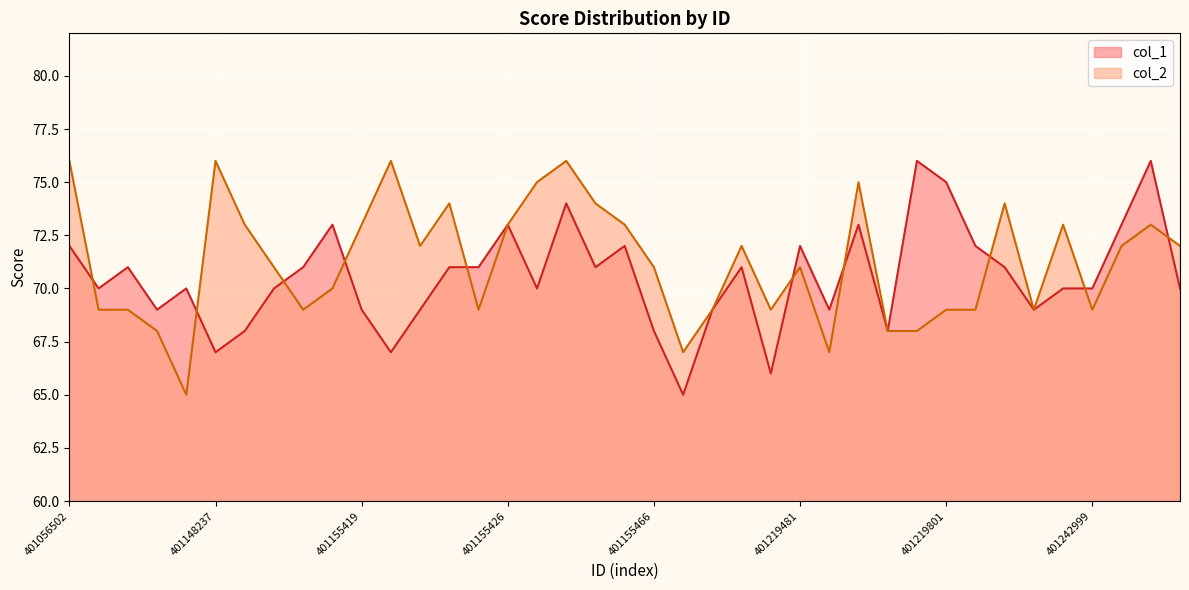

Reading left to right, what are all the values shown in this chart?

col_1: 401056502=72	401148233=70	401148234=71	401148235=69	401148236=70	401148237=67	401148241=68	401148242=70	401148243=71	401155418=73	401155419=69	401155420=67	401155421=69	401155422=71	401155425=71	401155426=73	401155427=70	401155459=74	401155460=71	401155461=72	401155466=68	401155472=65	401155473=69	401155474=71	401219480=66	401219481=72	401219793=69	401219794=73	401219795=68	401219800=76	401219801=75	401219802=72	401223849=71	401242997=69	401242998=70	401242999=70	401243000=73	401243001=76	401243003=70
col_2: 401056502=76	401148233=69	401148234=69	401148235=68	401148236=65	401148237=76	401148241=73	401148242=71	401148243=69	401155418=70	401155419=73	401155420=76	401155421=72	401155422=74	401155425=69	401155426=73	401155427=75	401155459=76	401155460=74	401155461=73	401155466=71	401155472=67	401155473=69	401155474=72	401219480=69	401219481=71	401219793=67	401219794=75	401219795=68	401219800=68	401219801=69	401219802=69	401223849=74	401242997=69	401242998=73	401242999=69	401243000=72	401243001=73	401243003=72